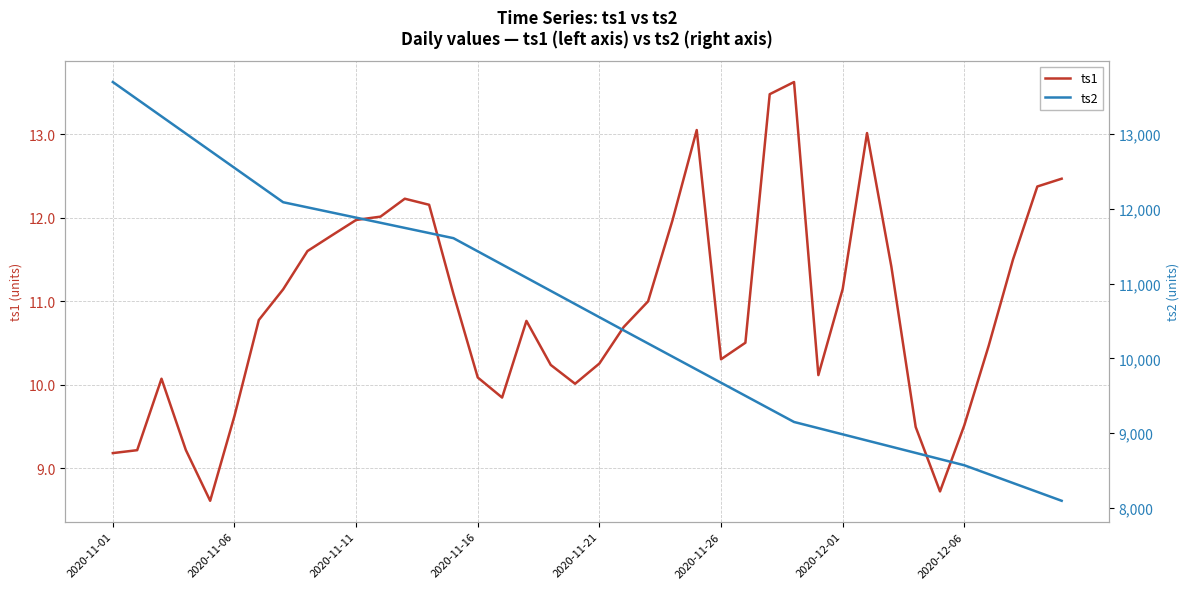

What is the highest value of the ts1 series?

13.6